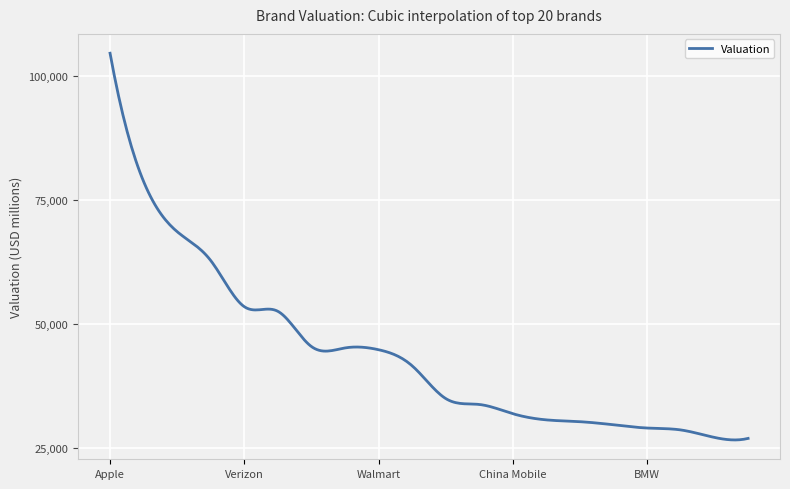

Count the number of categories in the chart.

300